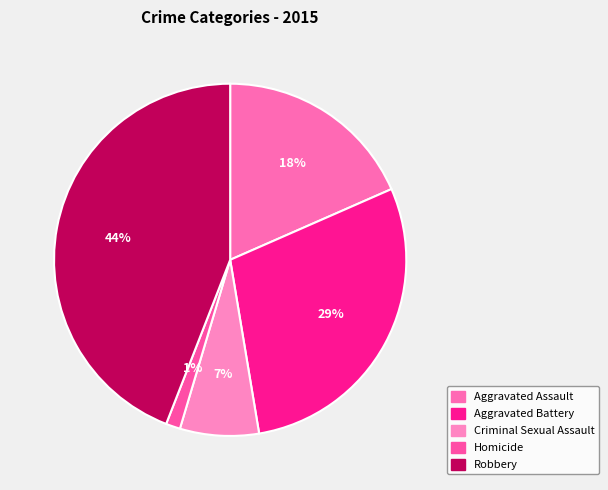

To the nearest percent, what percentage of the pie is Aggravated Assault?

18%